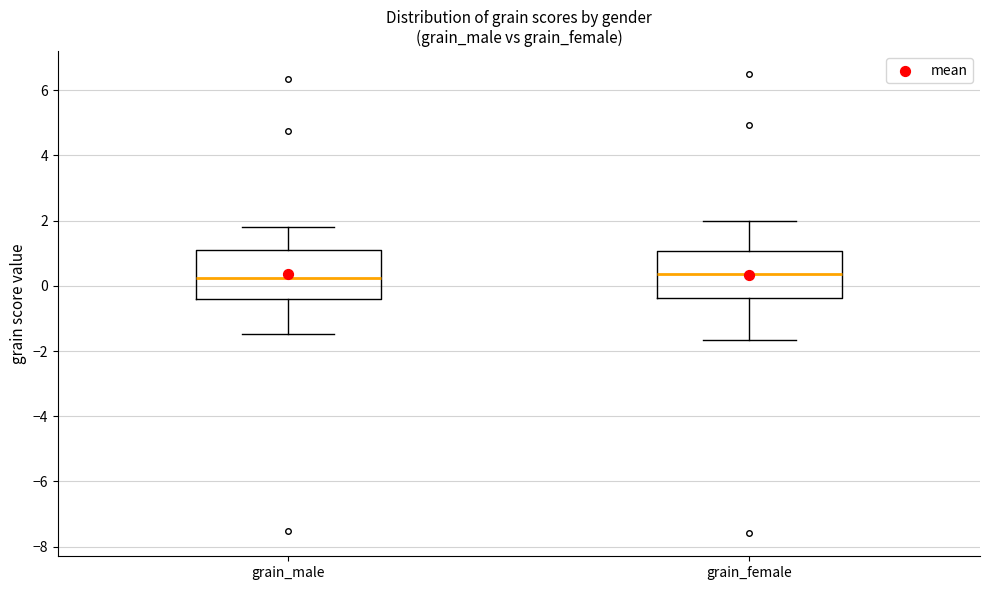

Reading left to right, read every box against the y-axis: the position of its median line, the range the box covers, and the ends of its whiskers. The values are not printed on the chart, so give them approximately, as read against the axis.

grain_male: median 0.2, box -0.4 to 1.2, whiskers -1.4 to 1.8
grain_female: median 0.4, box -0.4 to 1.0, whiskers -1.6 to 2.0